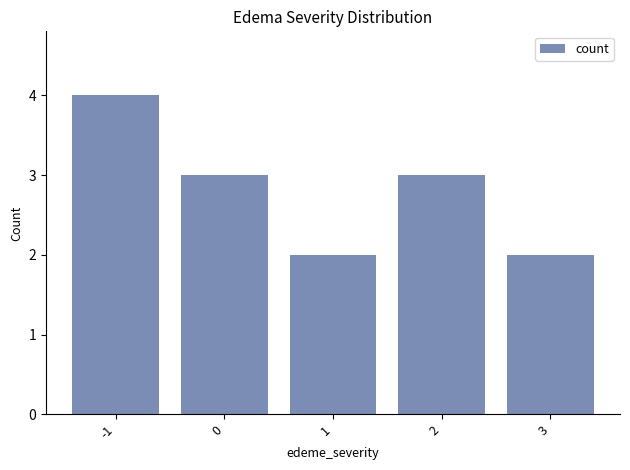

What is the sum of the values at 1 and 3?

4